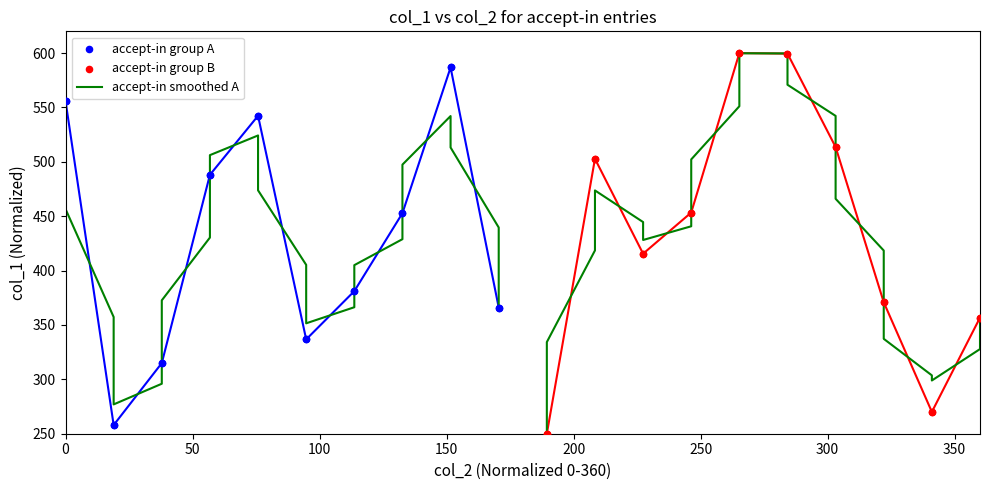

Which series reaches the maximum Y coordinate?

accept-in group B